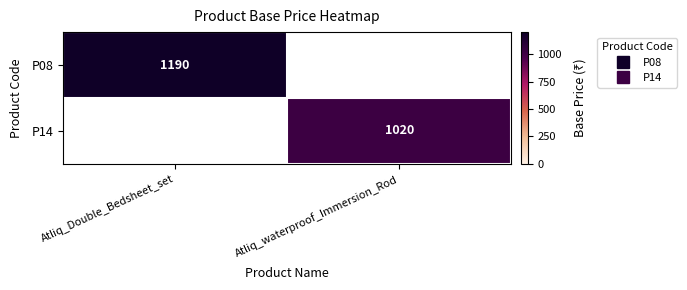

What is the maximum value shown in the chart?

1190